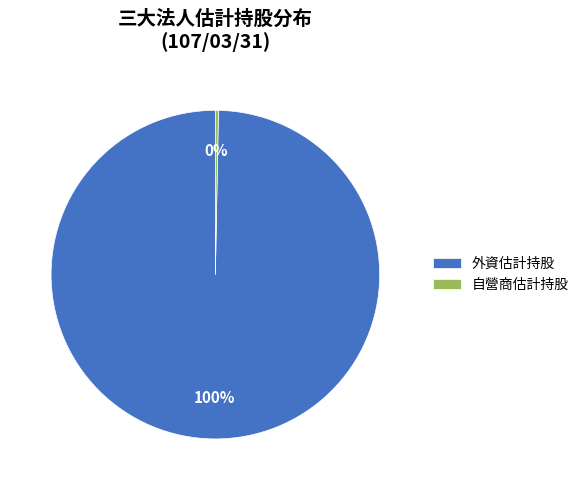

Is the sum of 外資估計持股 and 自營商估計持股 greater than half?

Yes